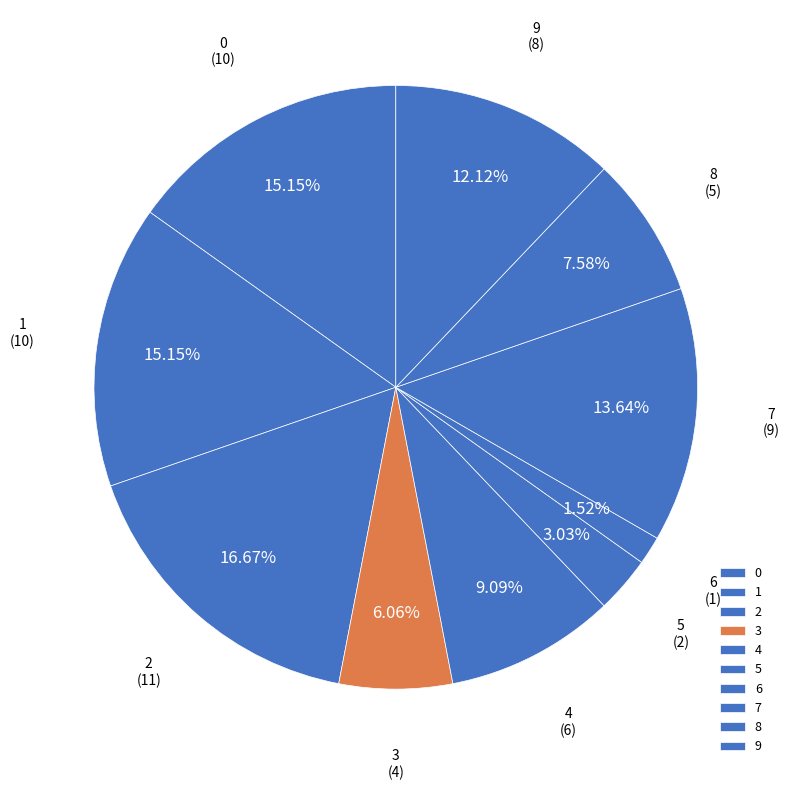

How many segments does this pie chart have?

10